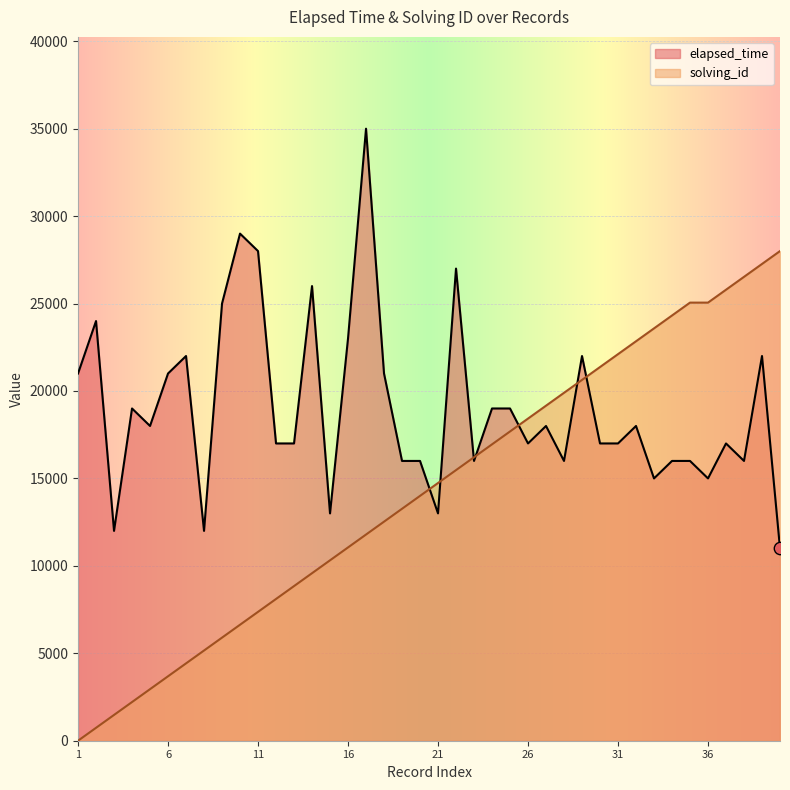

At how many categories does at least one series exceed 33005?

1